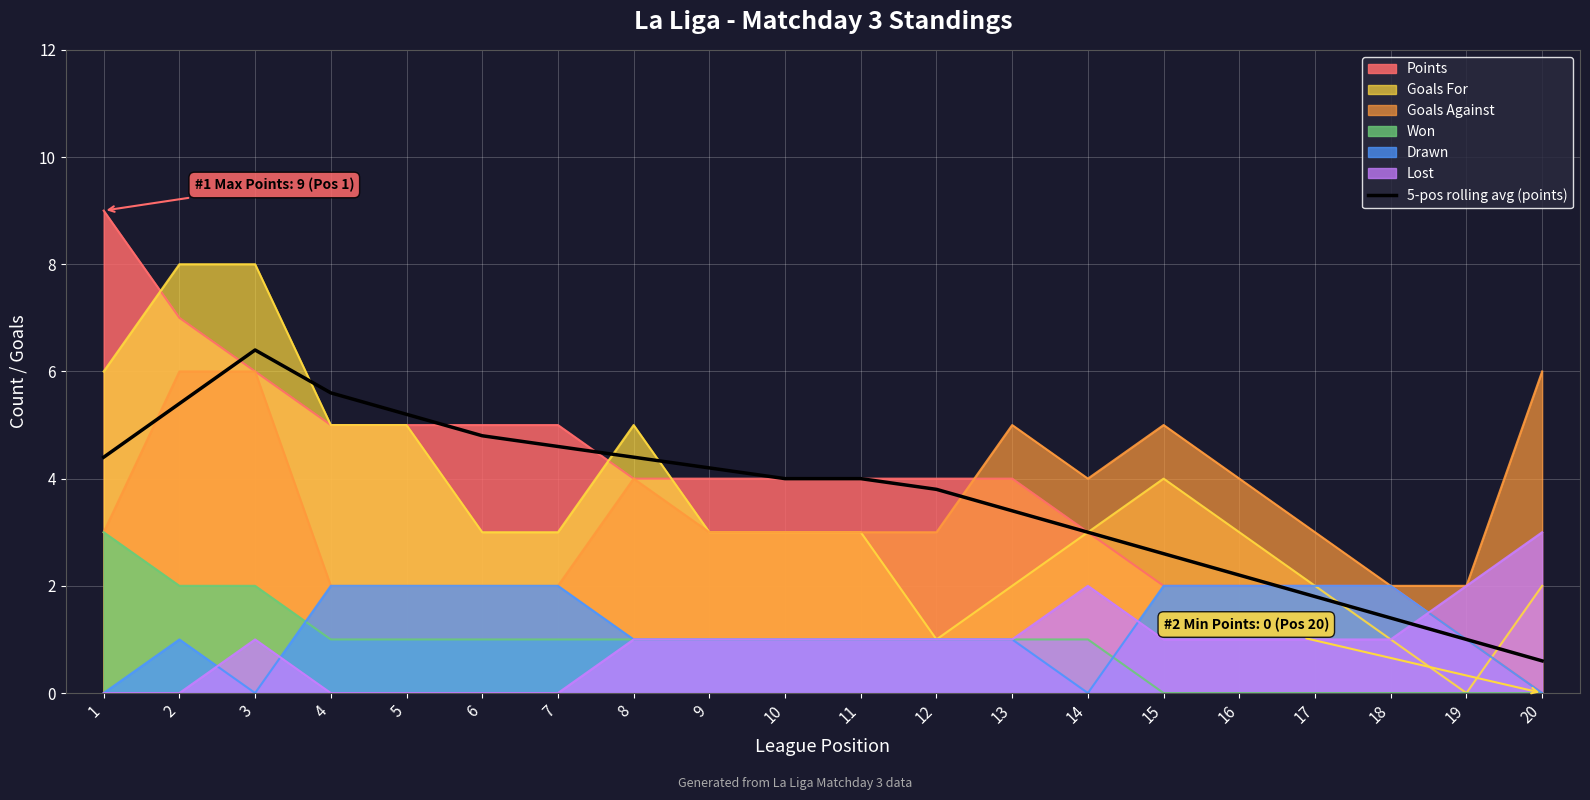

How many lines are shown in the chart?

7